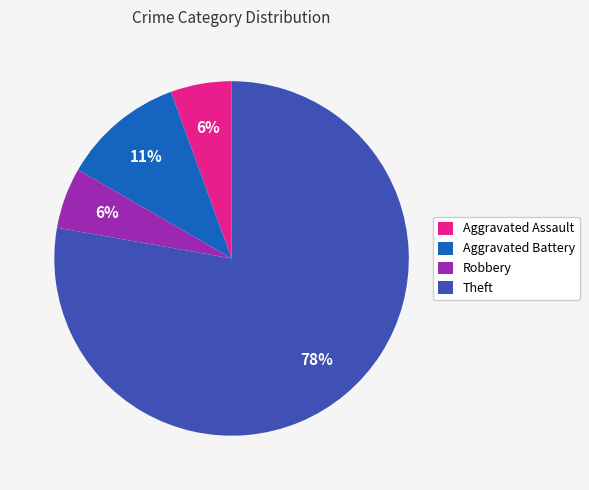

To the nearest percent, what percentage of the pie is Robbery?

6%